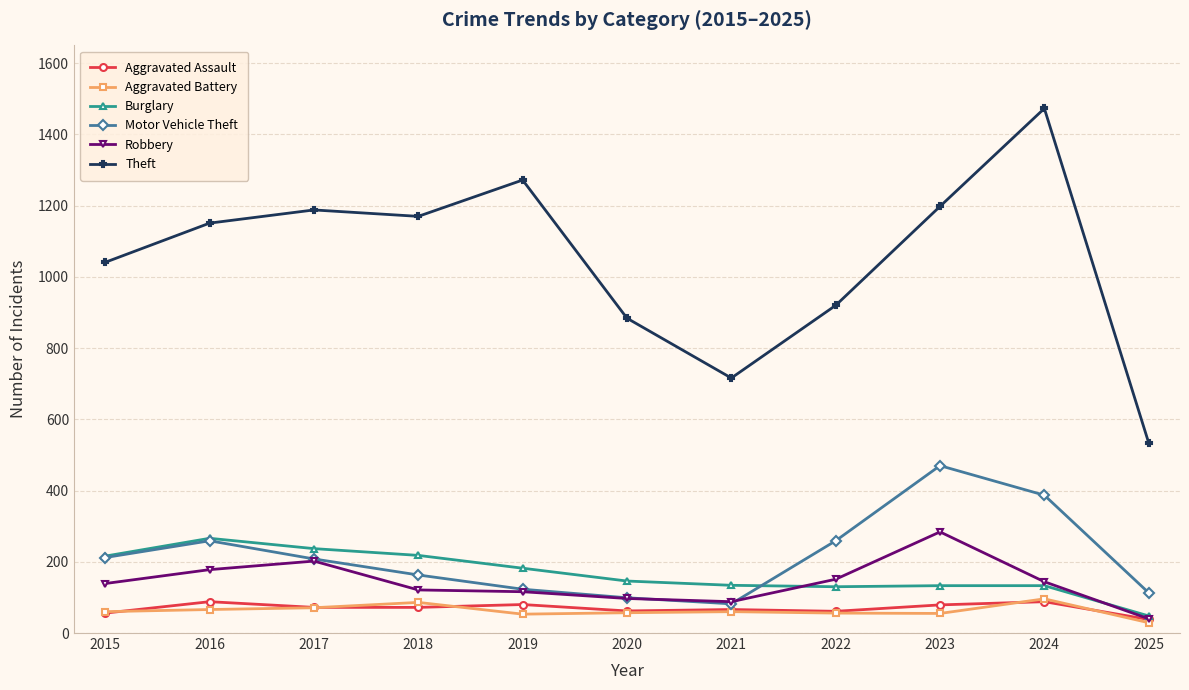

Where is the first local minimum for Motor Vehicle Theft?

2021